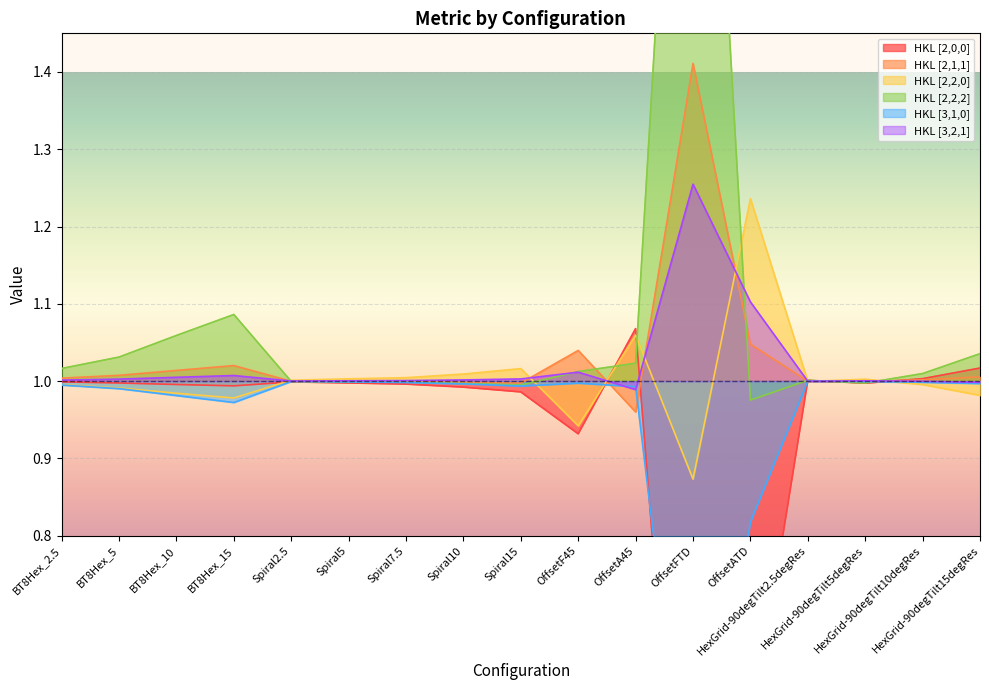

What is the difference between the highest and lowest values at BT8Hex_15?

0.1